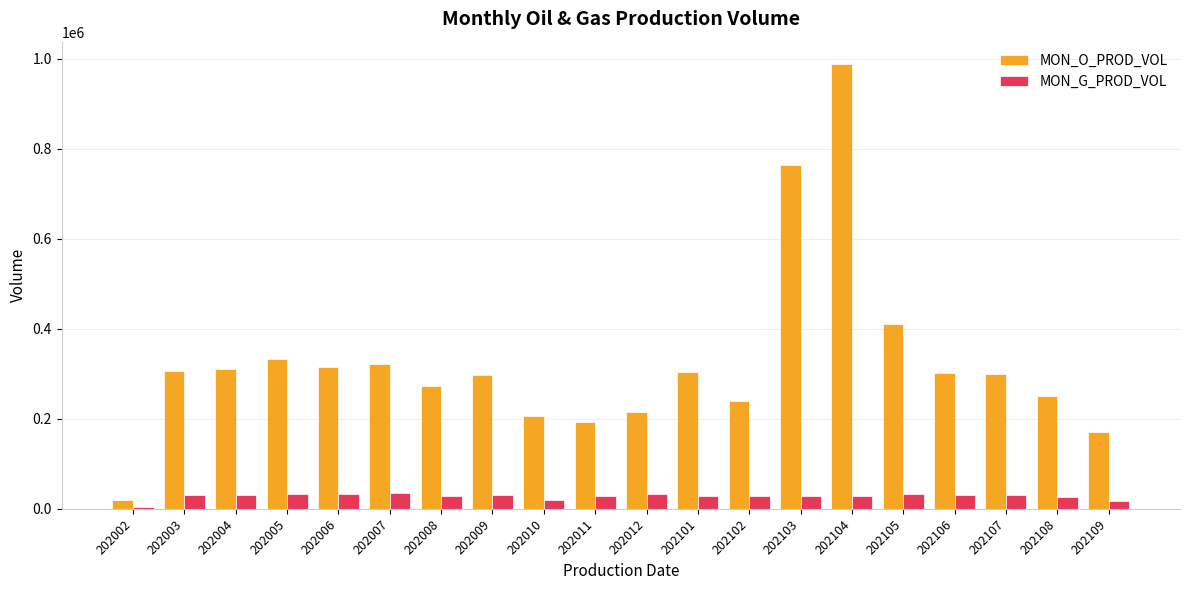

Which series changed the most between 202006 and 202108?

MON_O_PROD_VOL